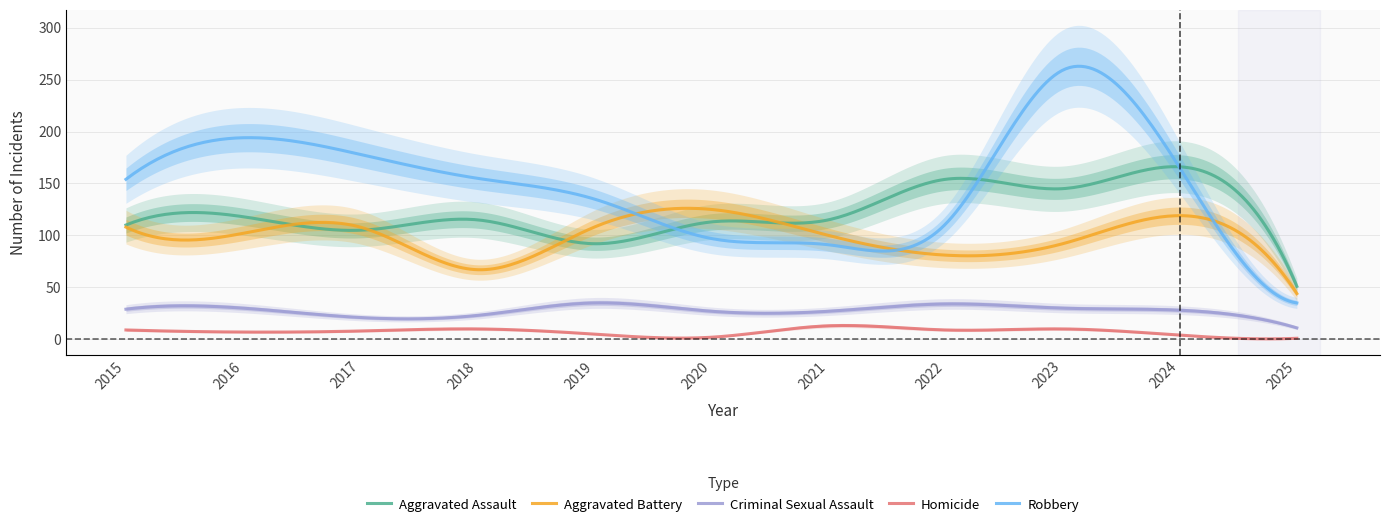

The value of Robbery at 2019 is 135. True or false?

True